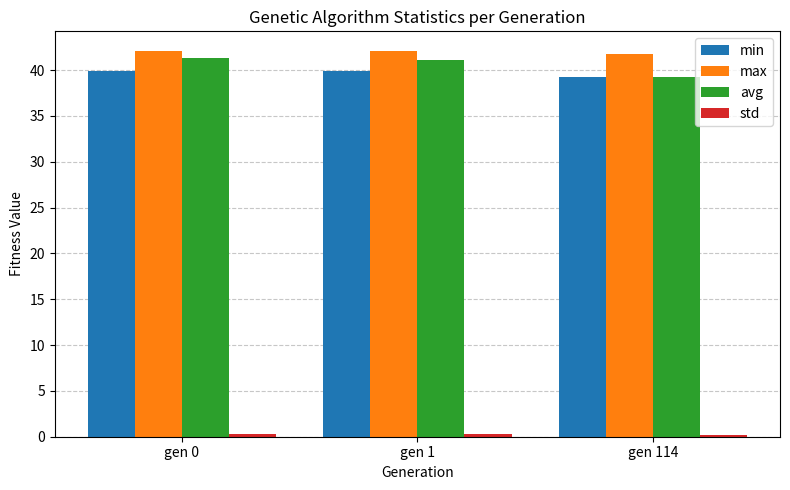

At how many categories does at least one series exceed 25?

3